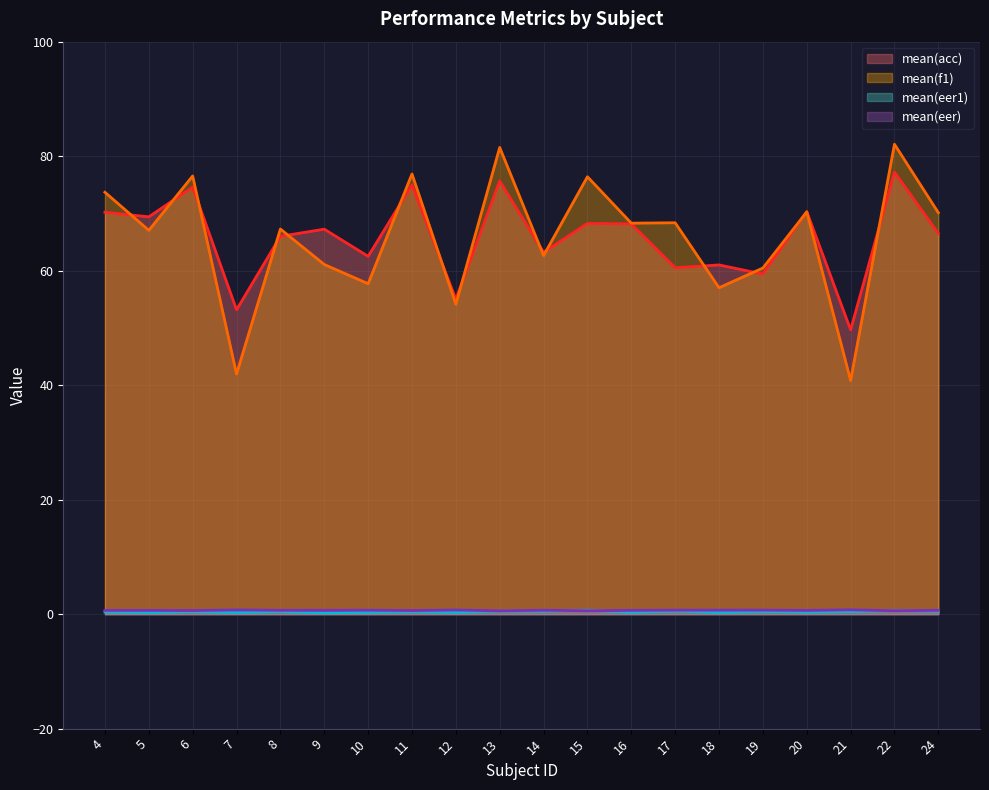

What is the sum of the mean(eer) values at 13 and 11?

1.2